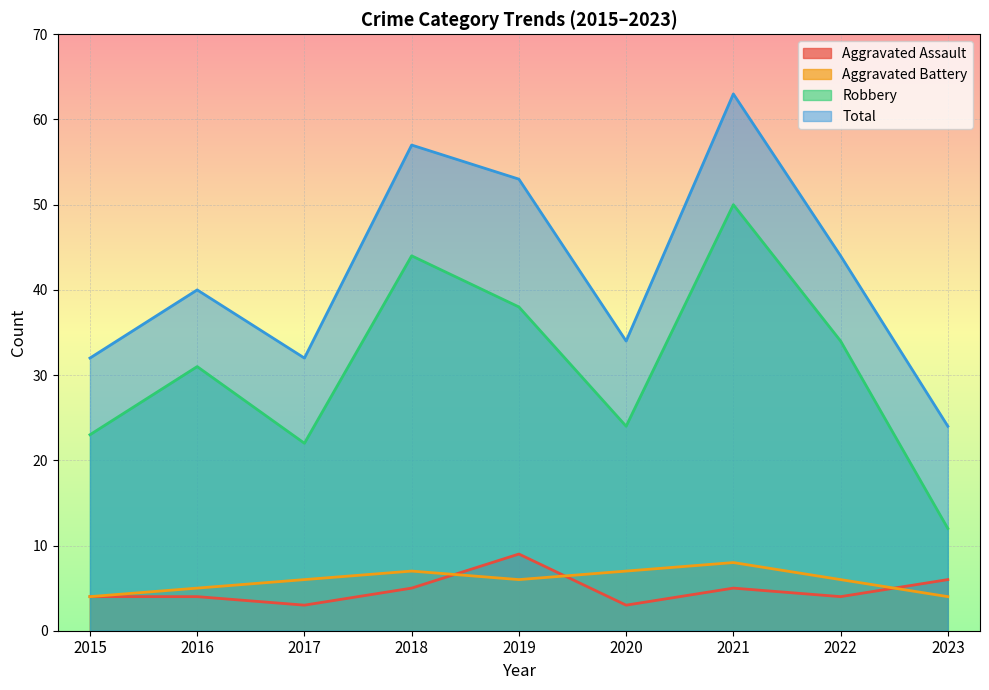

How many data points in Robbery are above 31?

4